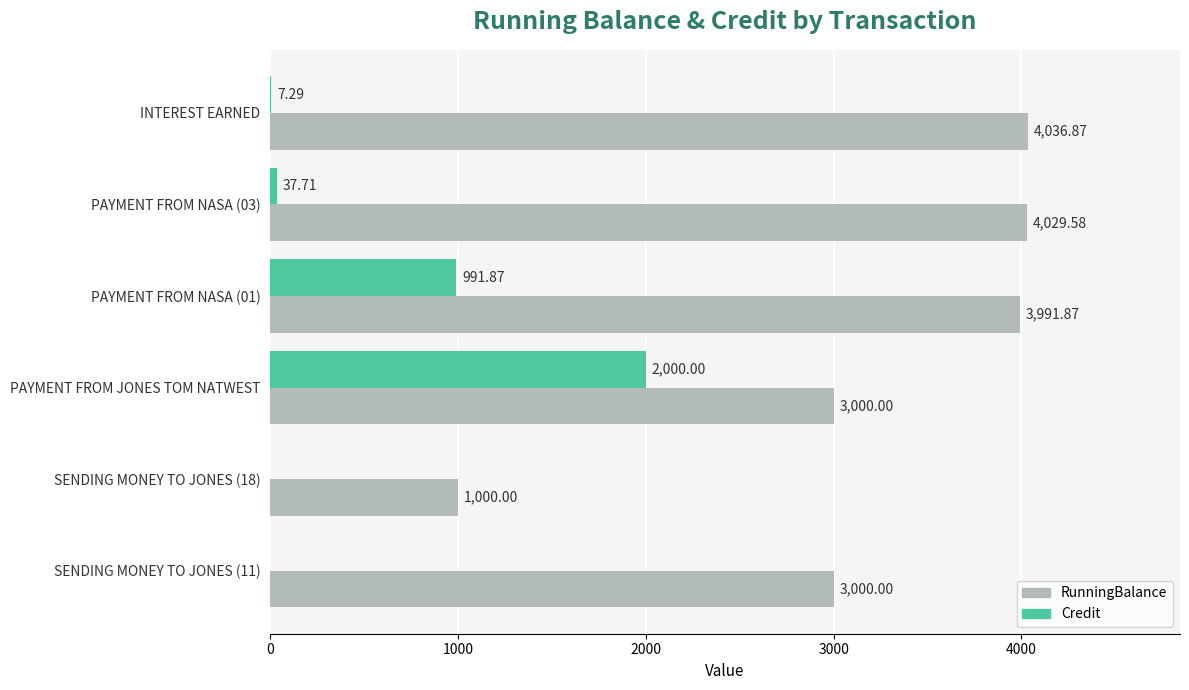

Which series has the widest spread of values?

RunningBalance